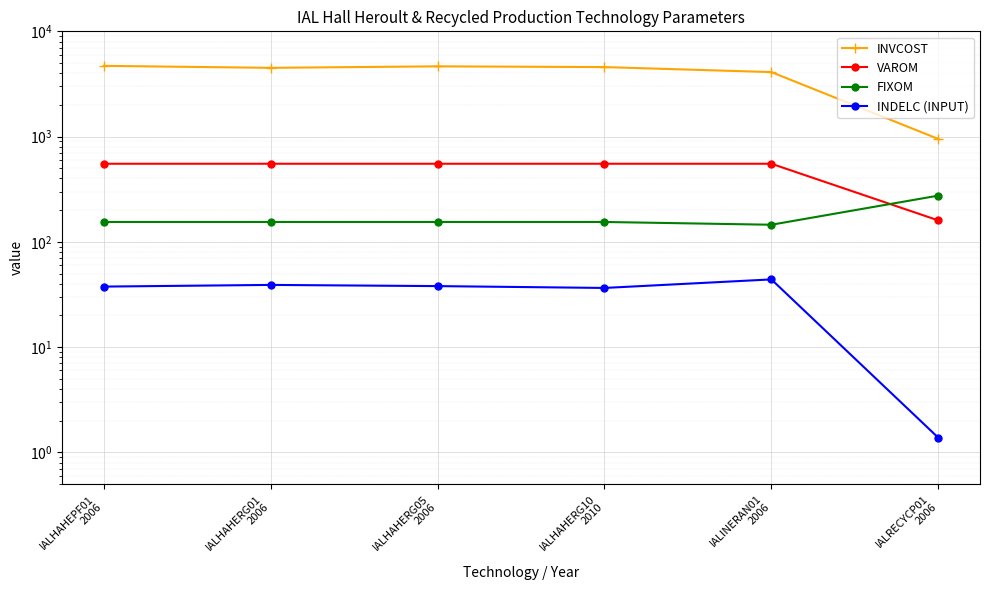

What is the value of the FIXOM point at the 3rd from the left?

154.5